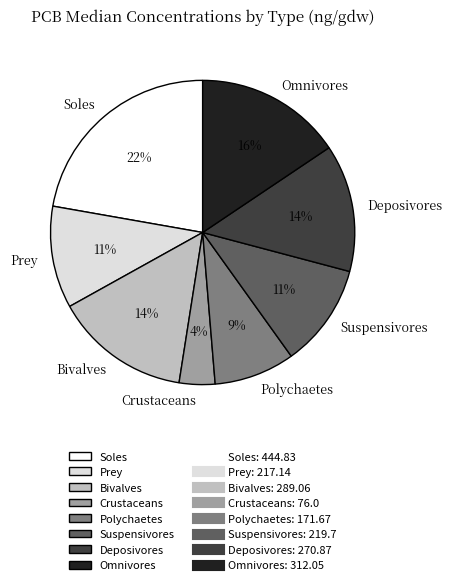

Approximately how many times larger is the value at Soles compared to Omnivores?

1.4